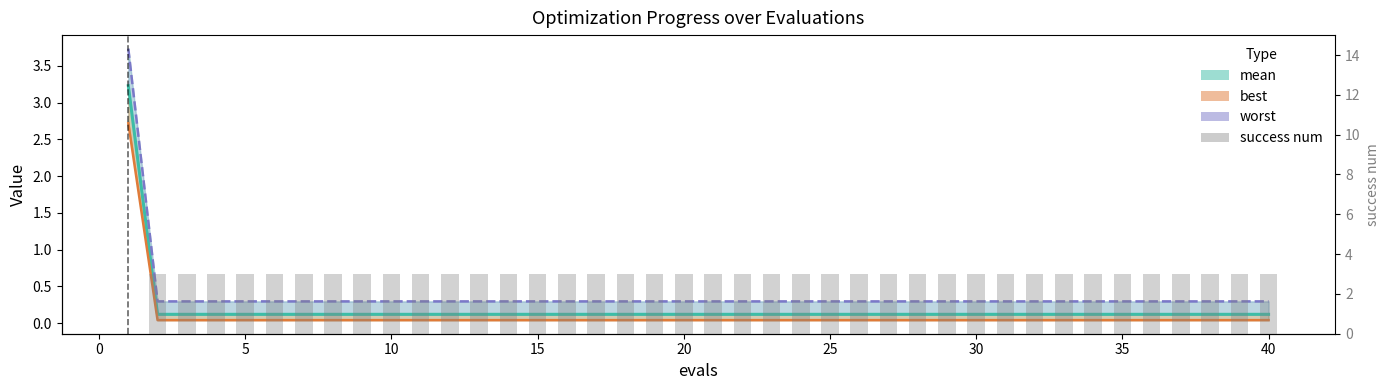

What is the average value of the success num series?

2.9